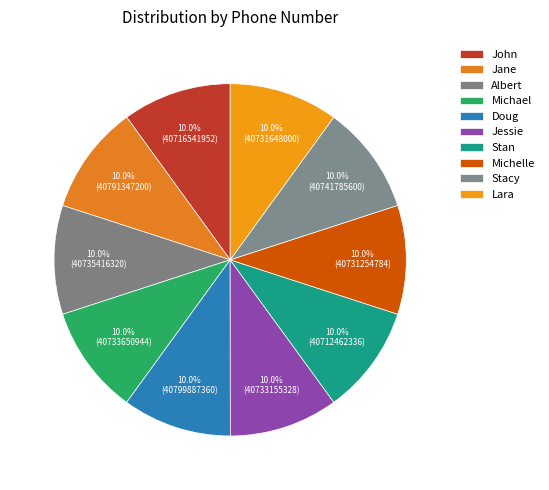

Is it true that Michael is 10% of the pie?

True